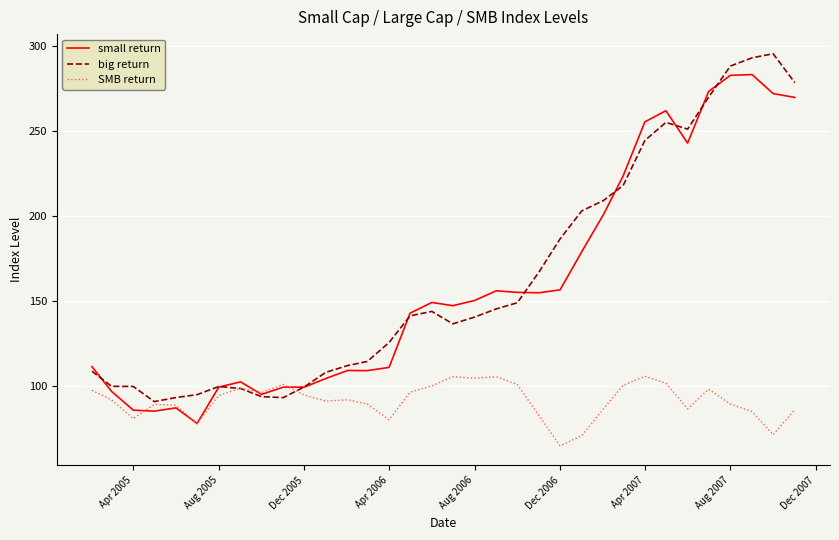

What is the maximum value shown in the chart?

295.3